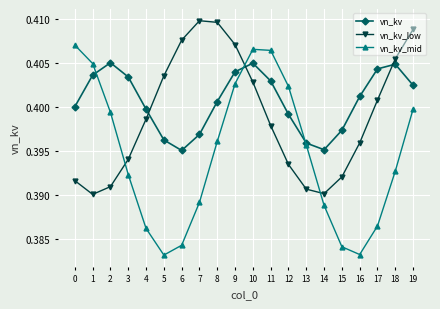

What are all the series names shown in the legend?

vn_kv, vn_kv_low, vn_kv_mid